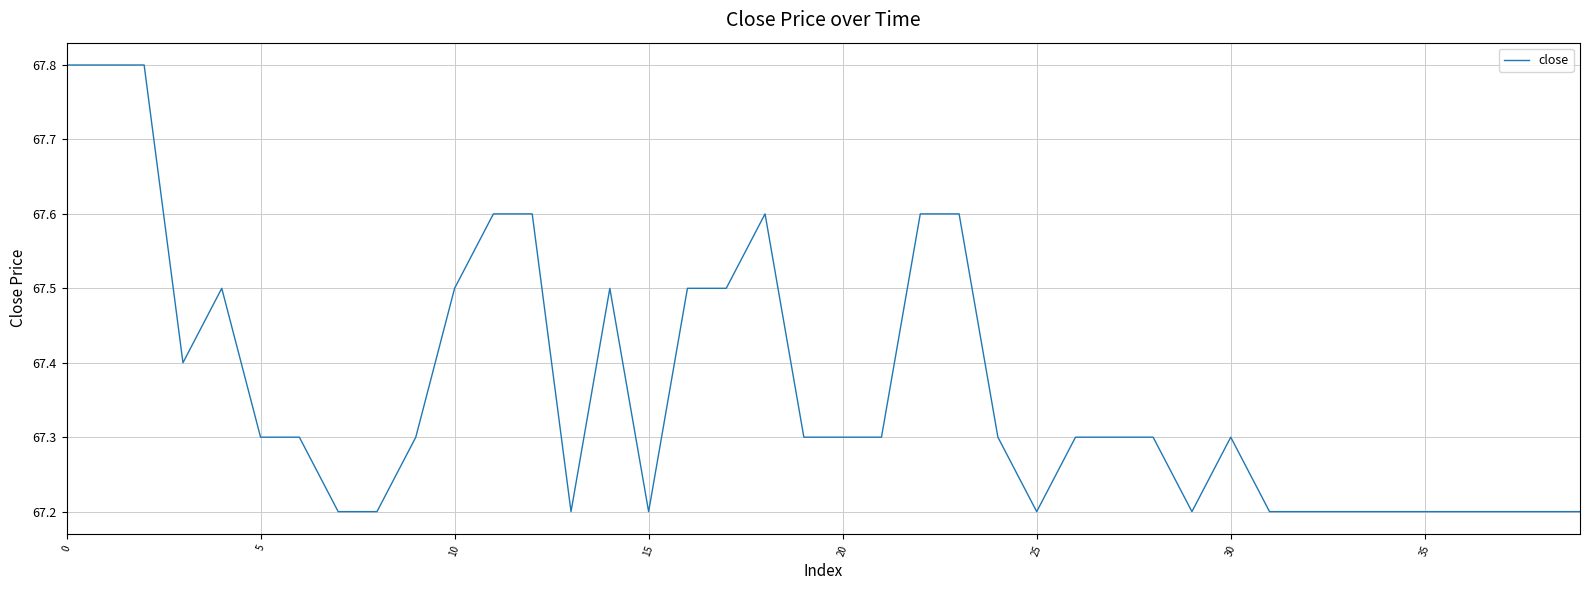

What is the maximum value shown in the chart?

67.8